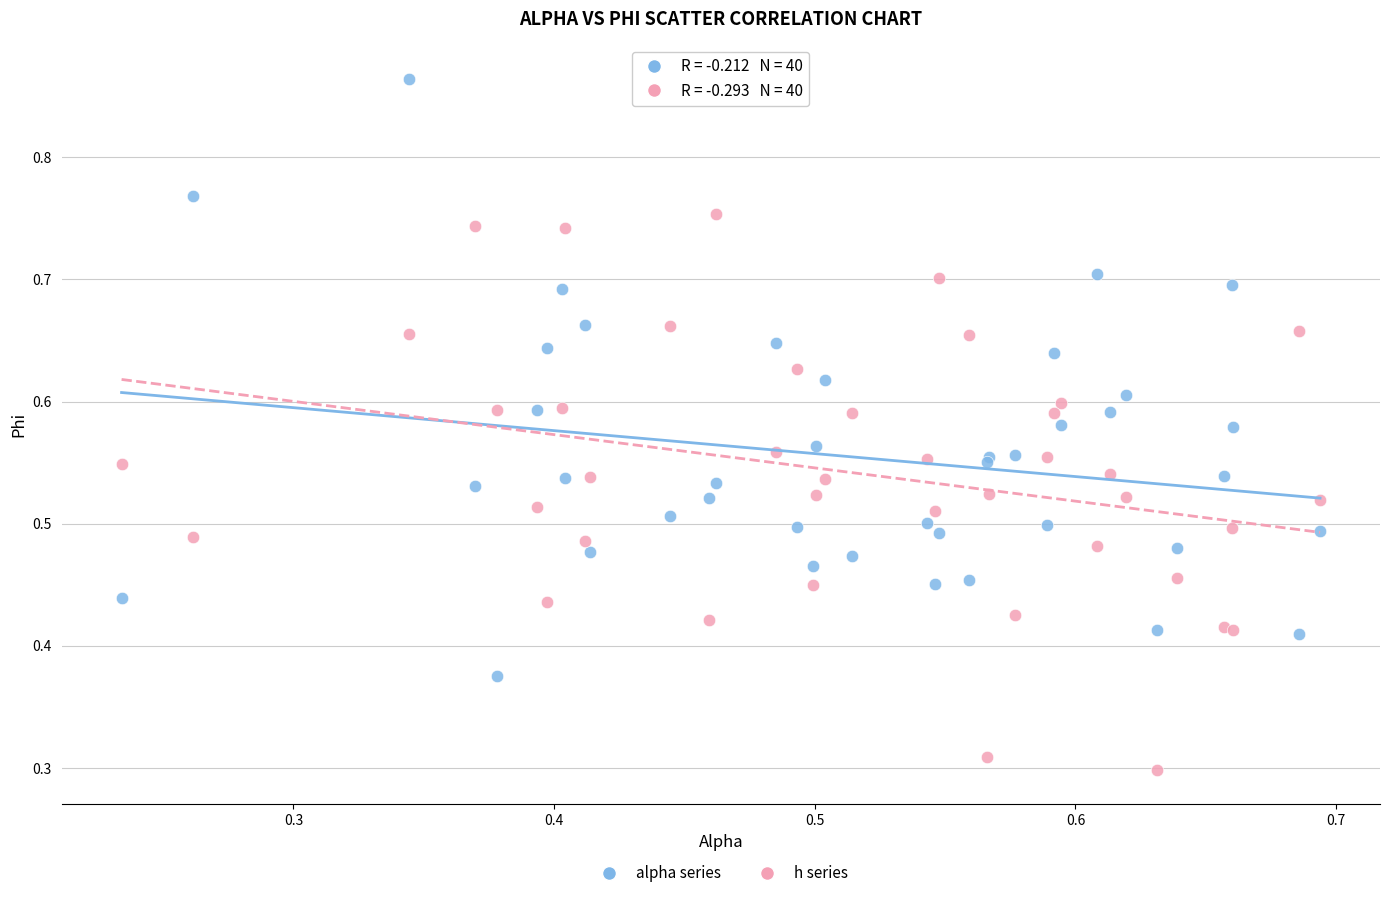

What are all the series names shown in the legend?

alpha series, h series